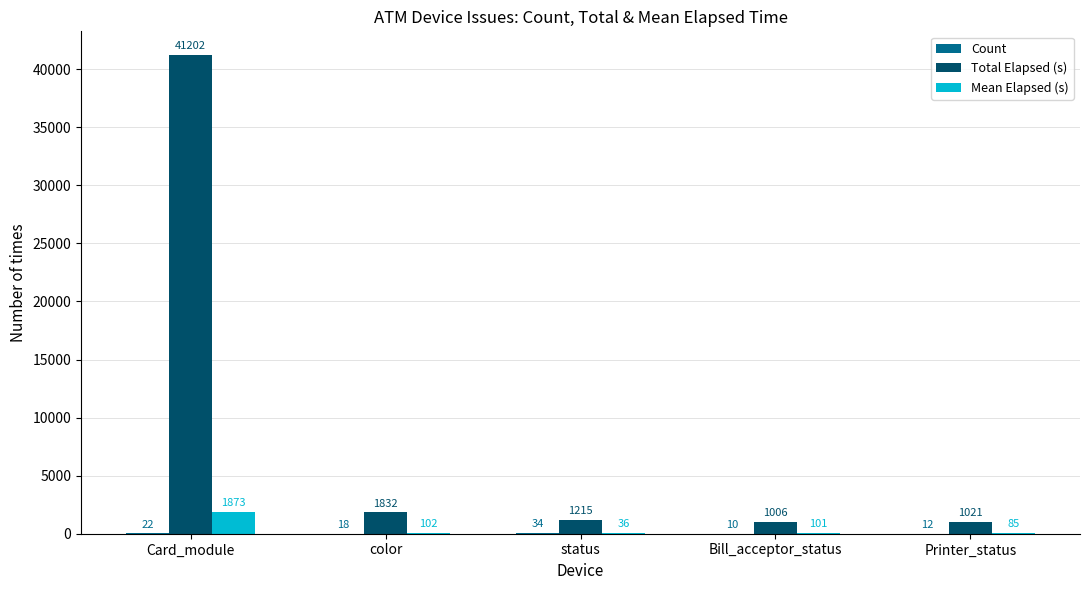

How many categories are shown in the chart?

5